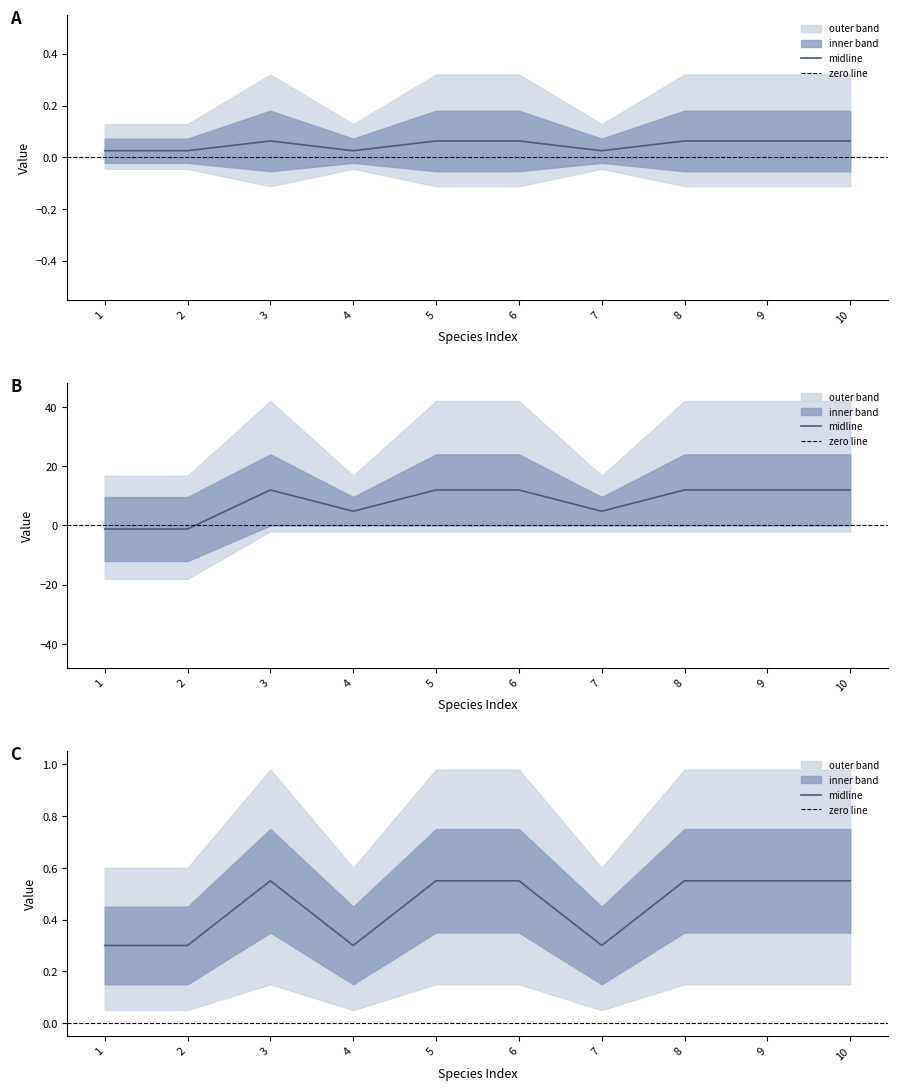

How many interior local peaks (higher than both neighbors) does the data have?

1